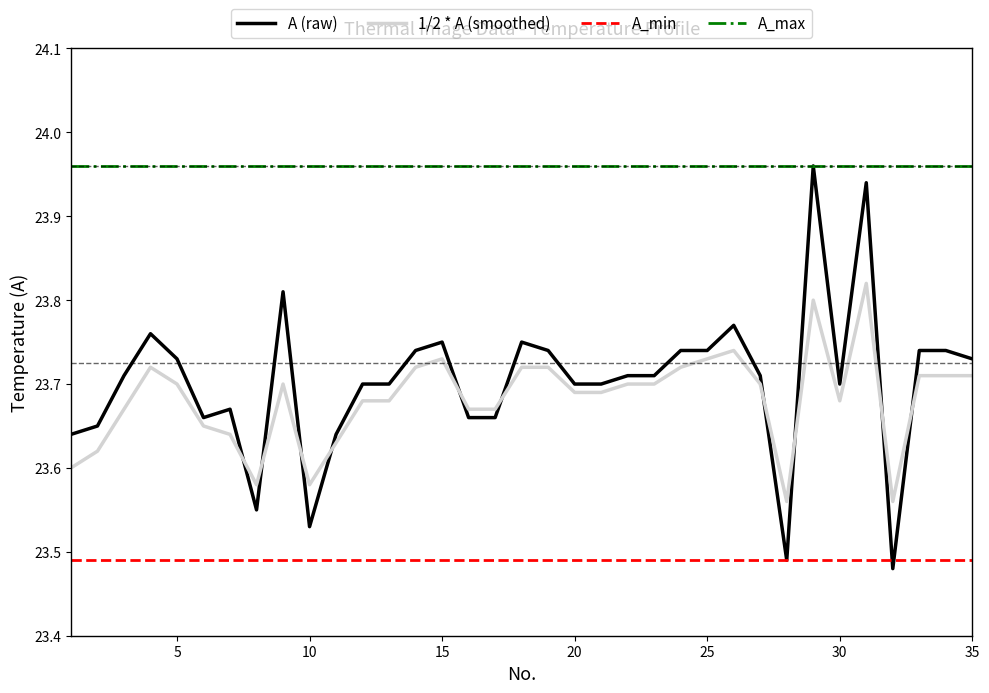

Which series has the largest total across all categories?

A_max